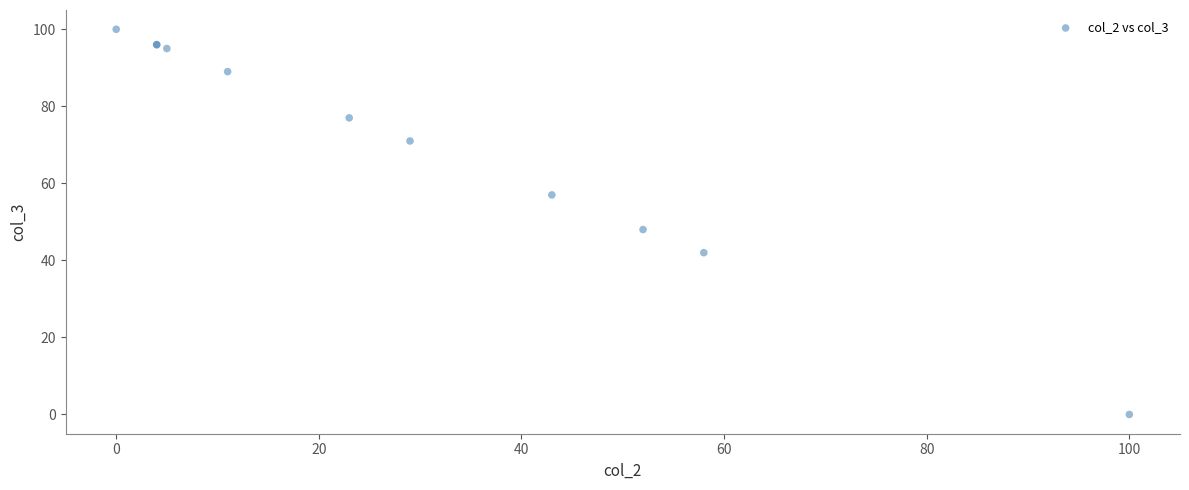

What Y value in the scatter plot is closest to 50?

48